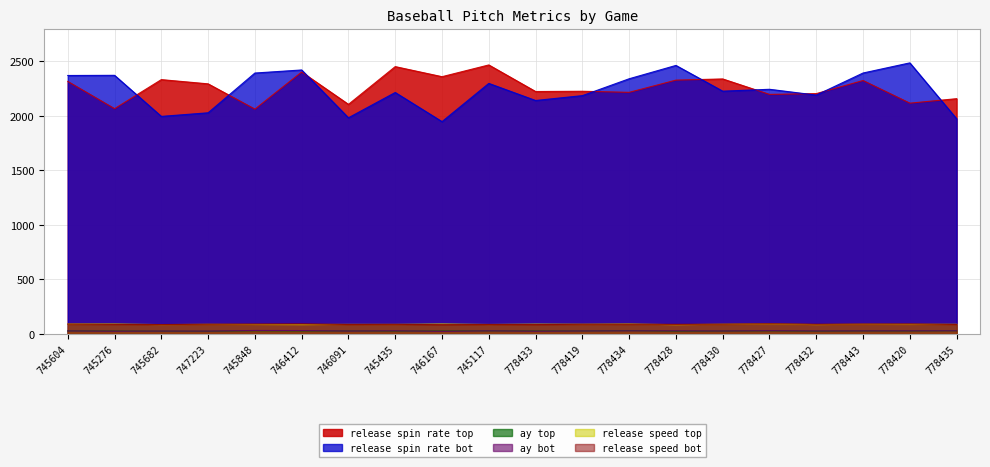

True or false: release_spin_rate_bot has a value of 1995.4 at 745682.

True